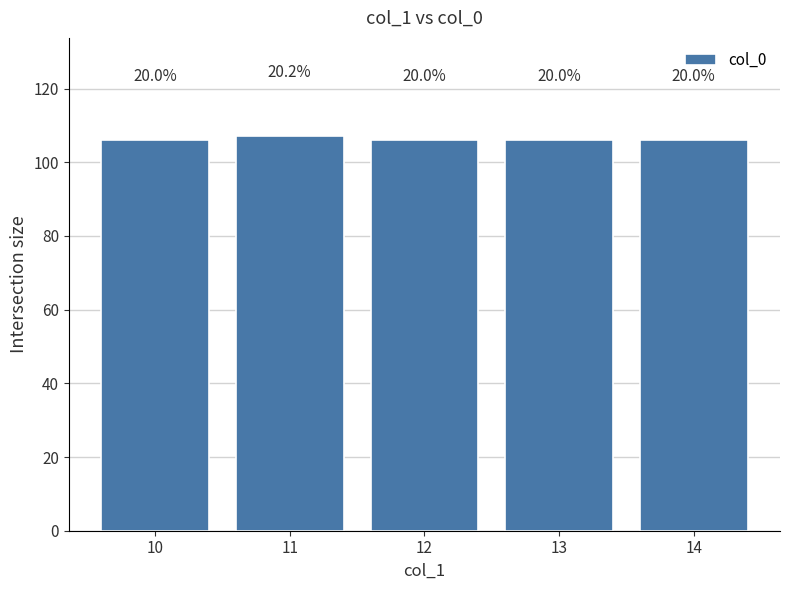

How many bars are there in total?

5